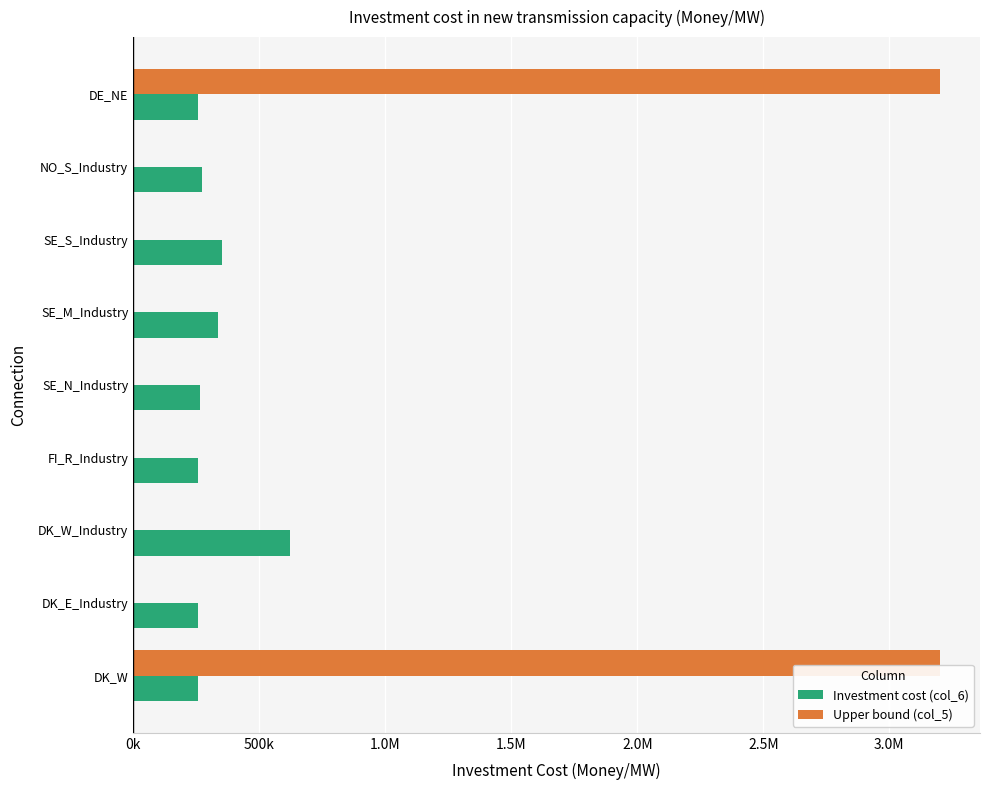

Which series has the largest range (max minus min)?

Upper bound (col_5)